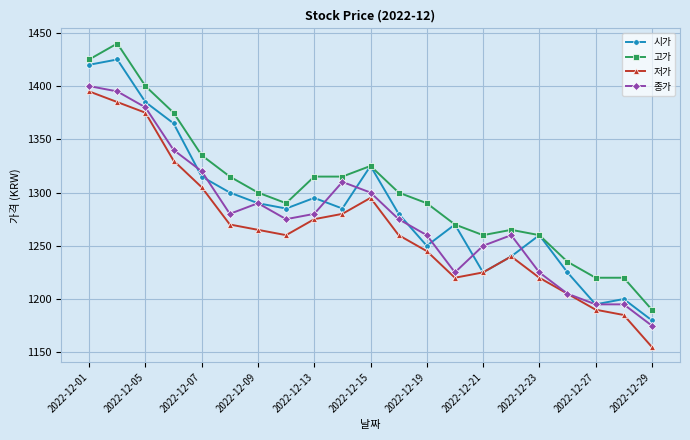

What is the value of the 시가 point at the 3rd from the left?

1385